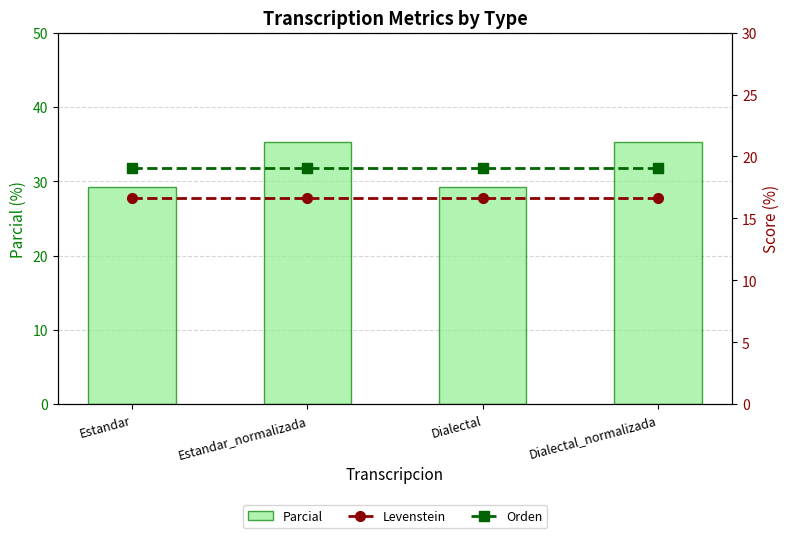

Between Estandar_normalizada and Dialectal, which is larger?

Estandar_normalizada